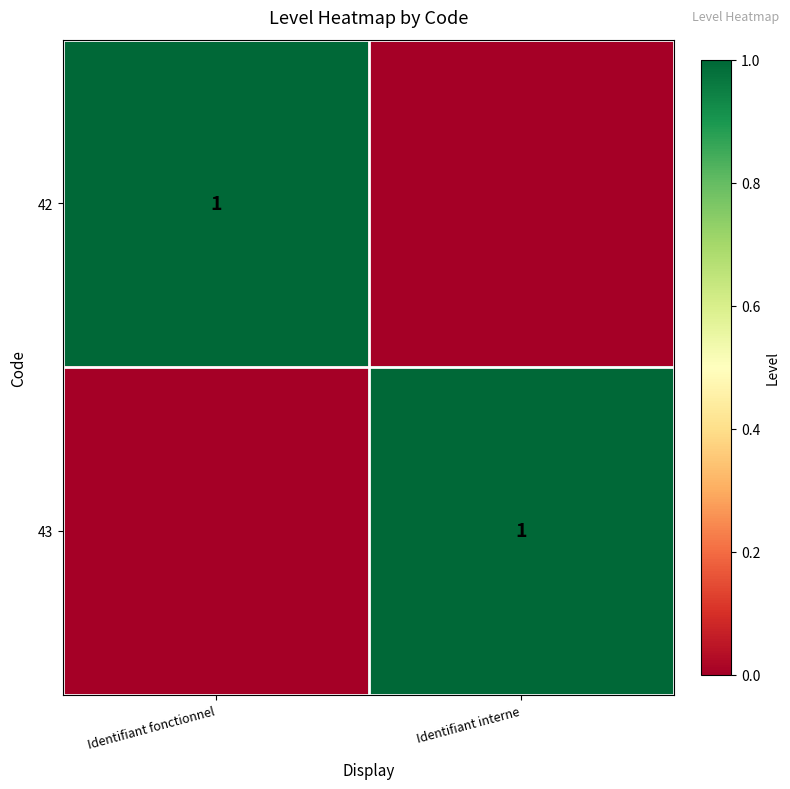

What is the sum of the 43 values at Identifiant fonctionnel and Identifiant interne?

1